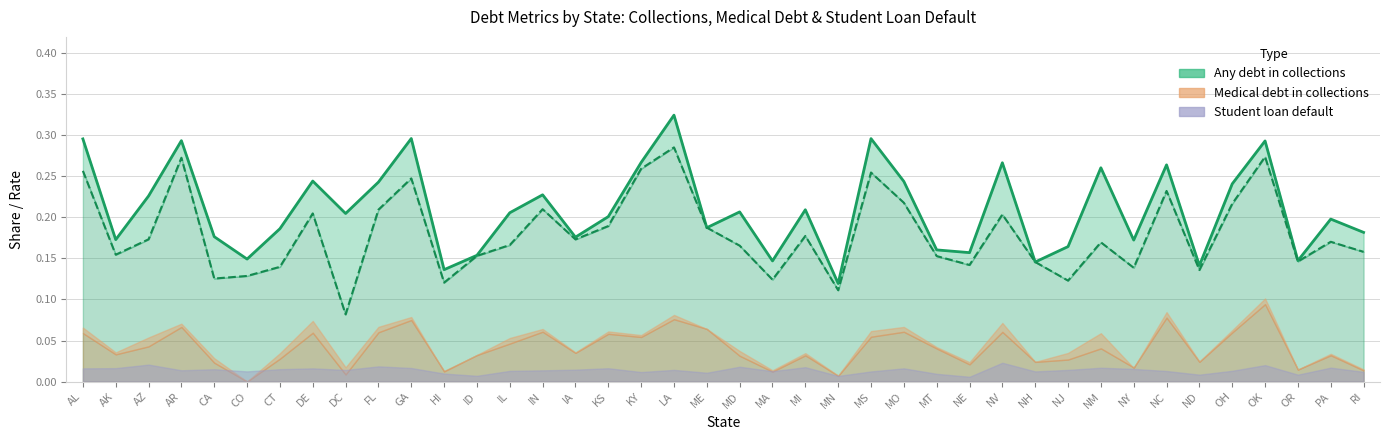

Is the value of Debt in collections, White (line) at MO greater than the value of Debt in collections, All (line) at AK?

Yes